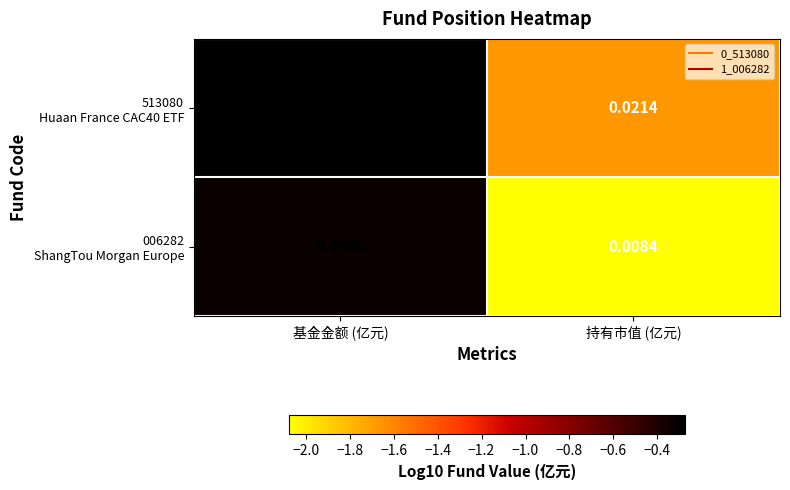

Which category has the lowest value across all series?

持有市值 (亿元)